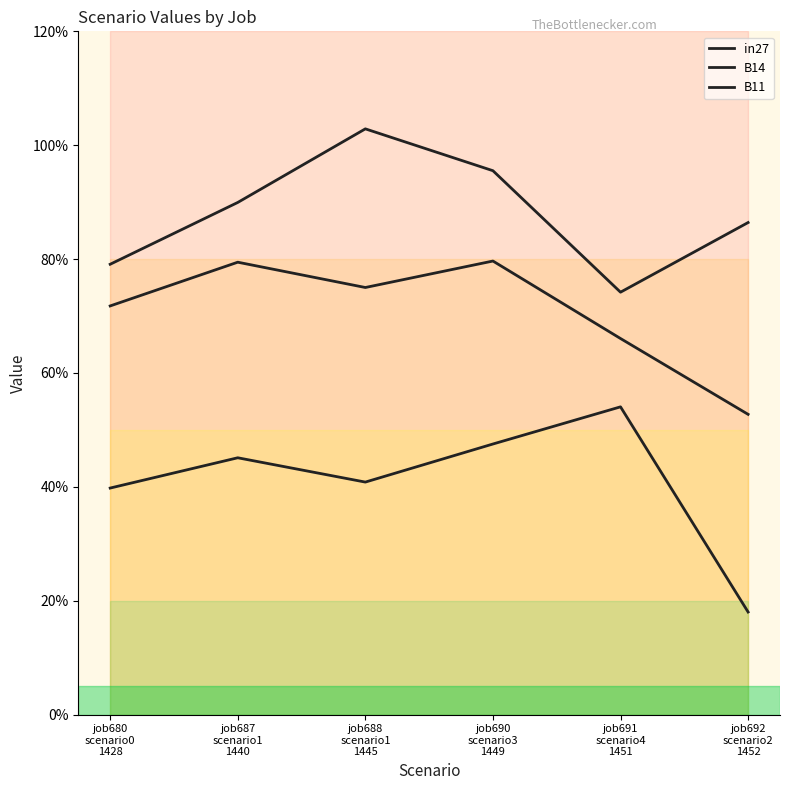

What is the label of the 6th point from the left?

job692
scenario2
1452